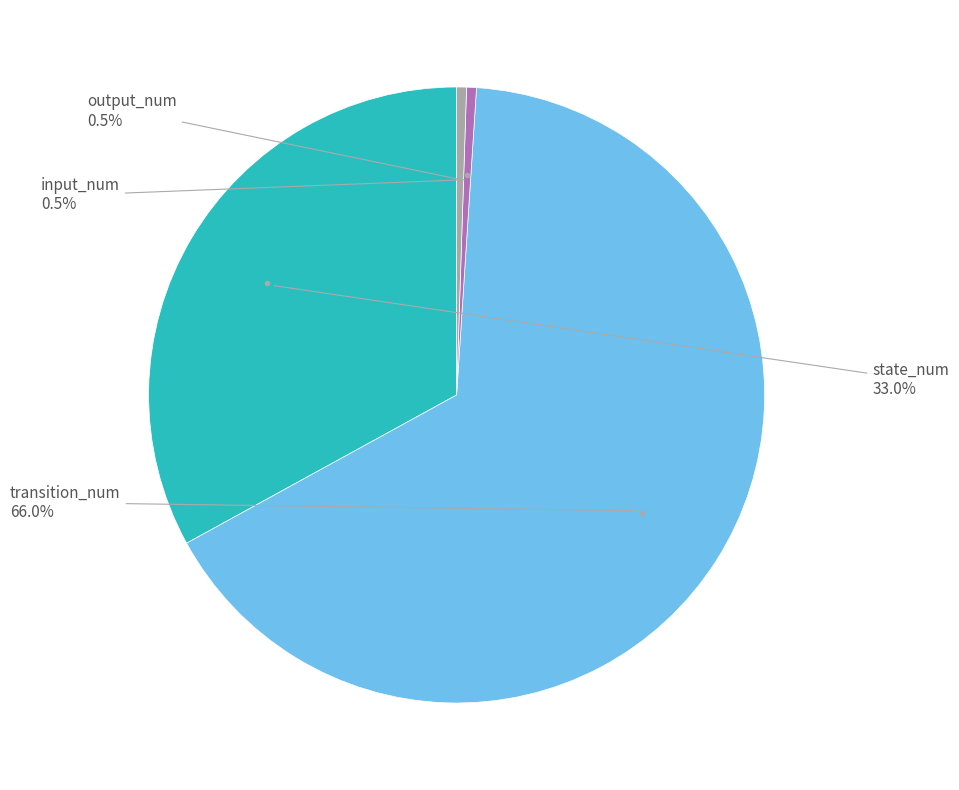

Which slice represents more than half of the pie?

transition_num